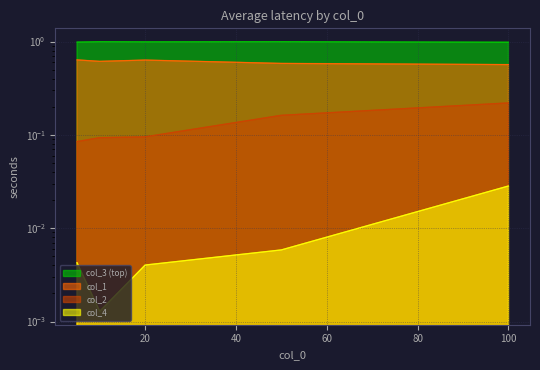

True or false: col_2 and col_4 cross at least once.

False